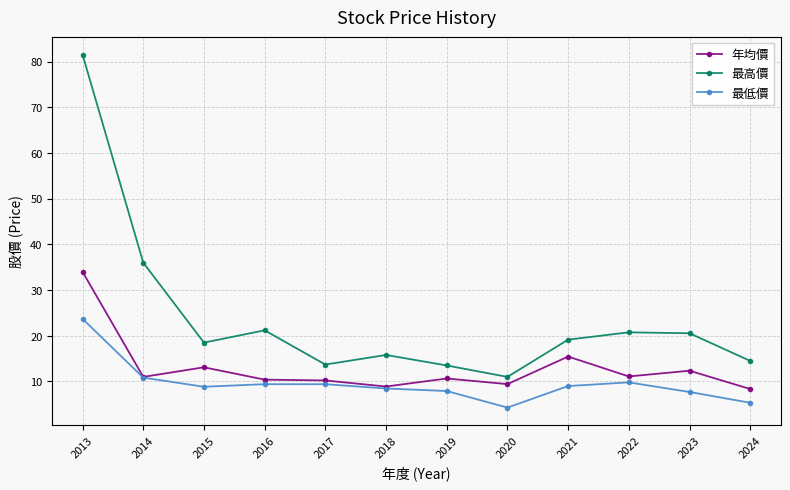

The value of 最低價 at 2016 is 5.3. True or false?

False